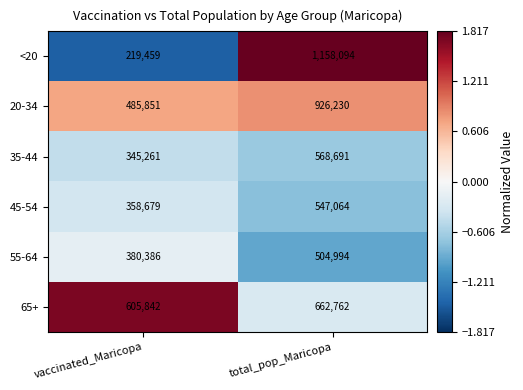

List the series in order of their peak value, lowest first.

55-64, 45-54, 35-44, 65+, 20-34, <20